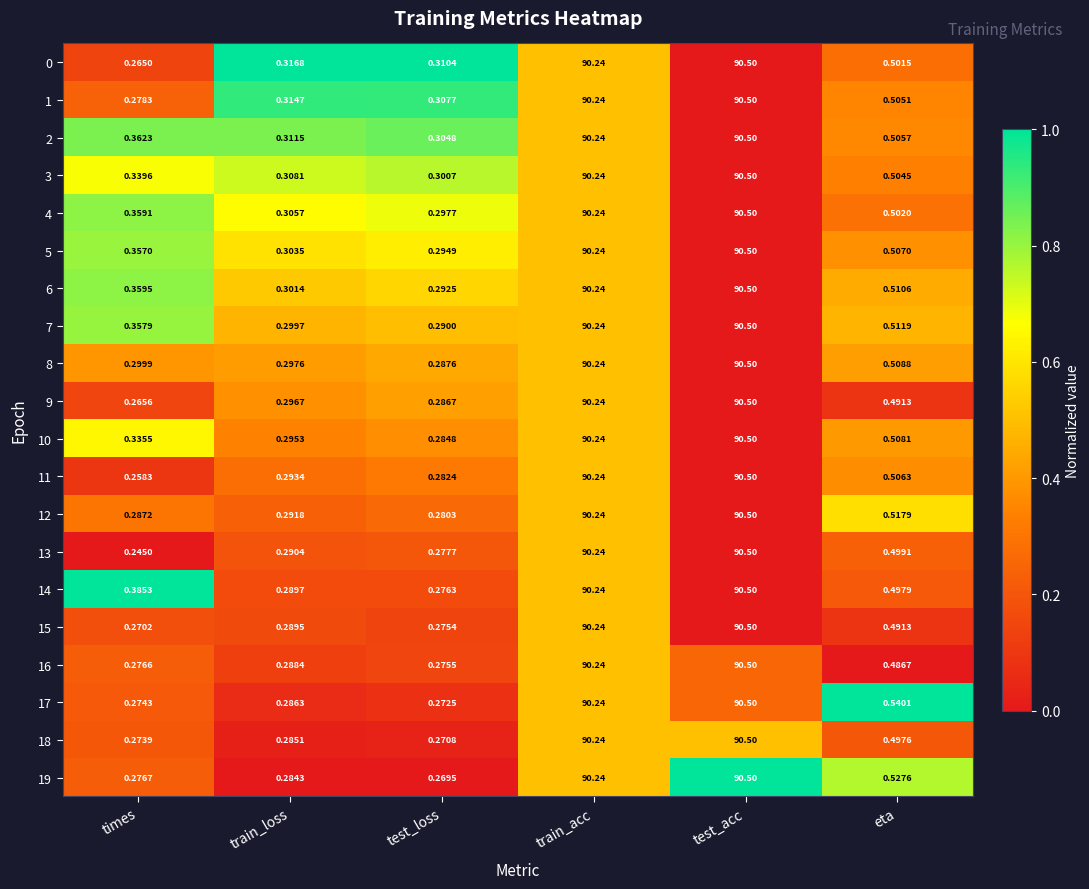

List the labels in order of 5 value, smallest first.

test_loss, train_loss, times, eta, train_acc, test_acc